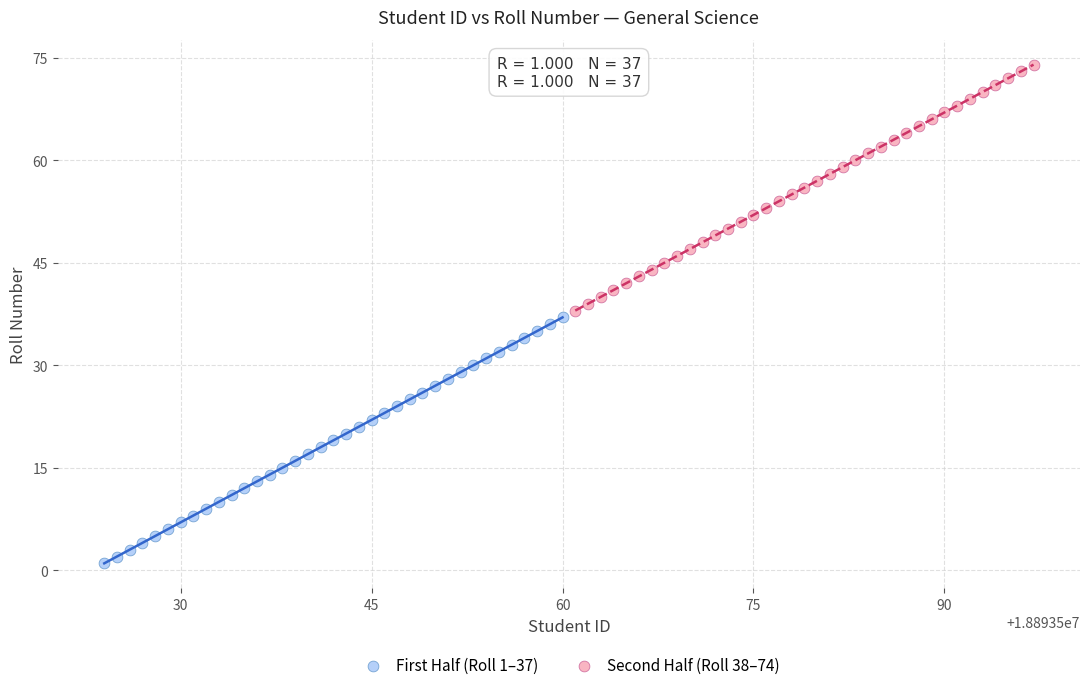

Which series contains the highest Y value?

Second Half (Roll 38–74)